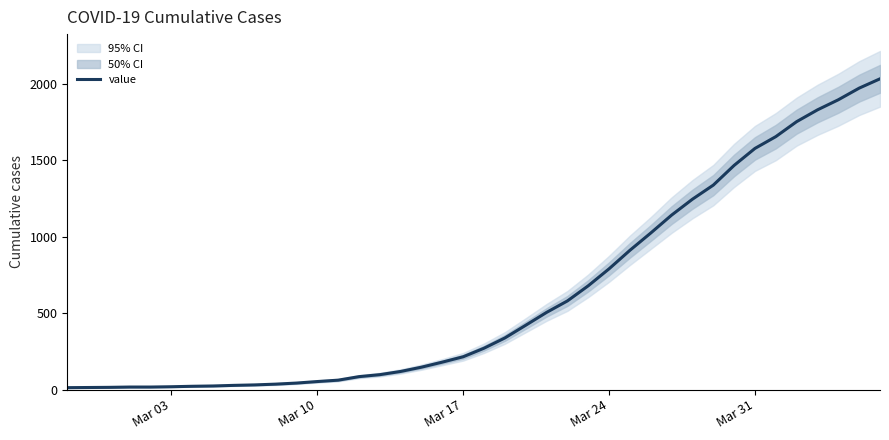

What is the highest value of the value series?

2032